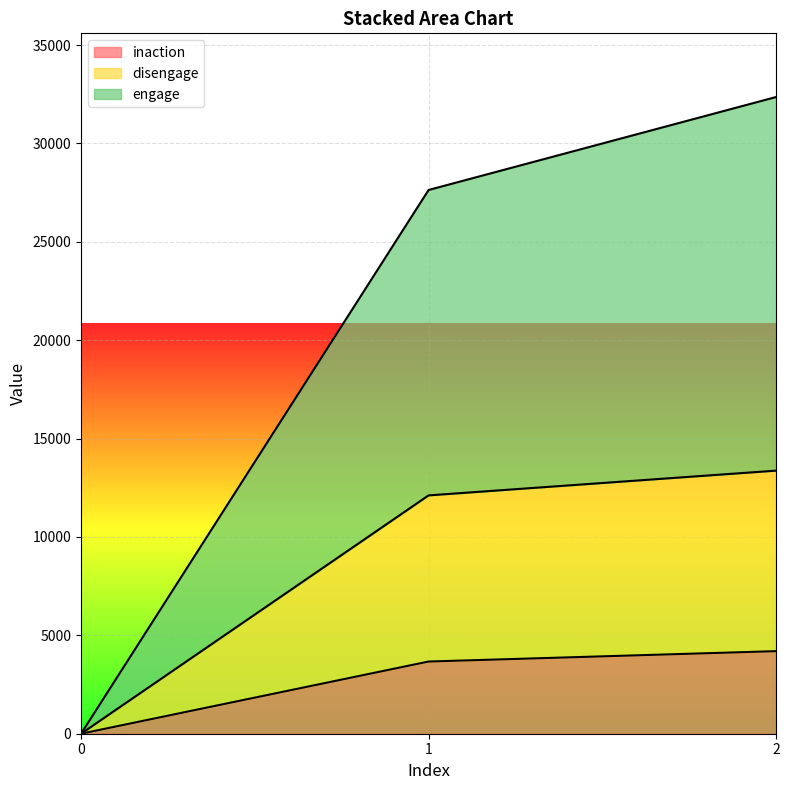

Which has a higher value, 1 or 2?

2